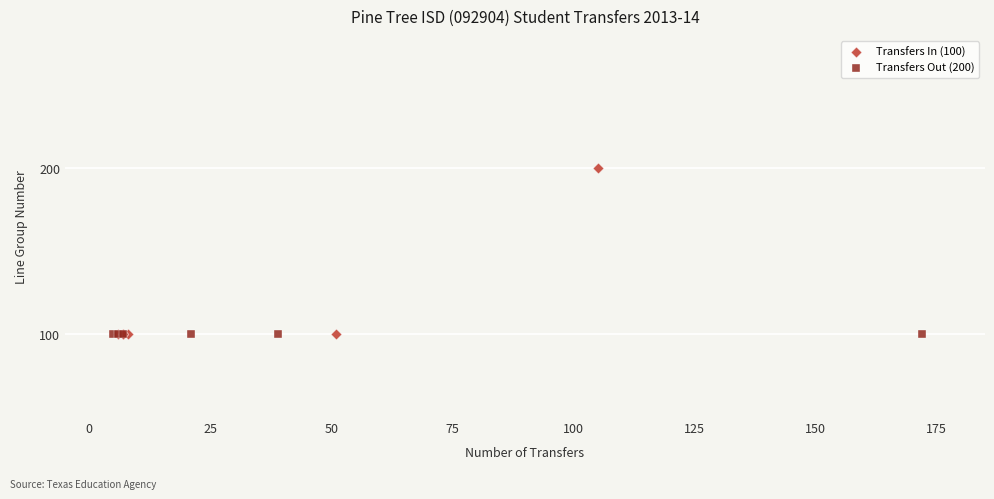

Which series contains the highest Y value?

Transfers In (100)